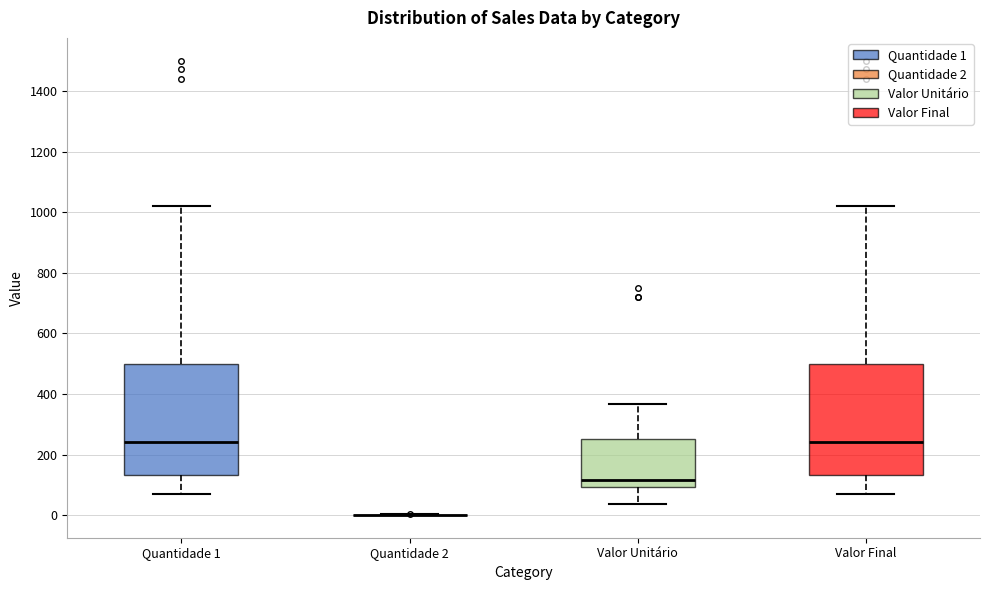

Reading left to right, transcribe this box plot: for each box, give where its median line is, the range the box spans, and where its two whiskers end, as read against the y-axis. The values are not printed on the chart, so give them approximately, as read against the axis.

Quantidade 1: median 240, box 140 to 500, whiskers 80 to 1020
Quantidade 2: box collapsed to a line at 0, whiskers 0 to 0
Valor Unitário: median 120, box 100 to 260, whiskers 40 to 360
Valor Final: median 240, box 140 to 500, whiskers 80 to 1020